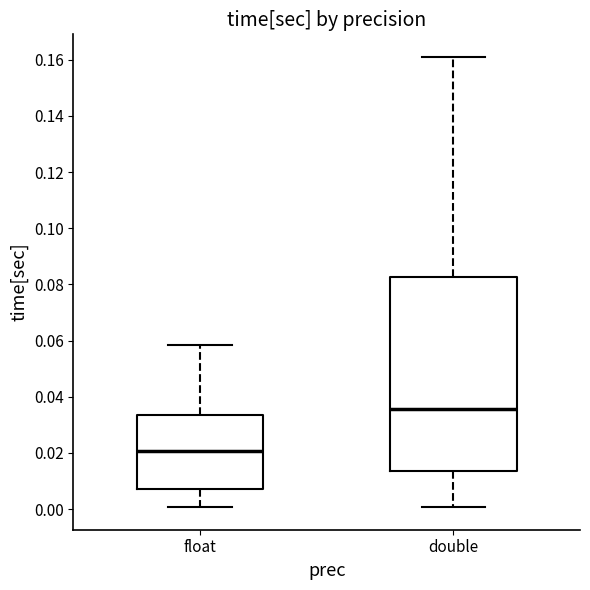

Reading left to right, transcribe this box plot: for each box, give where its median line is, the range the box spans, and where its two whiskers end, as read against the y-axis. The values are not printed on the chart, so give them approximately, as read against the axis.

float: median 0.020, box 0.008 to 0.034, whiskers 0.000 to 0.058
double: median 0.036, box 0.014 to 0.082, whiskers 0.000 to 0.162